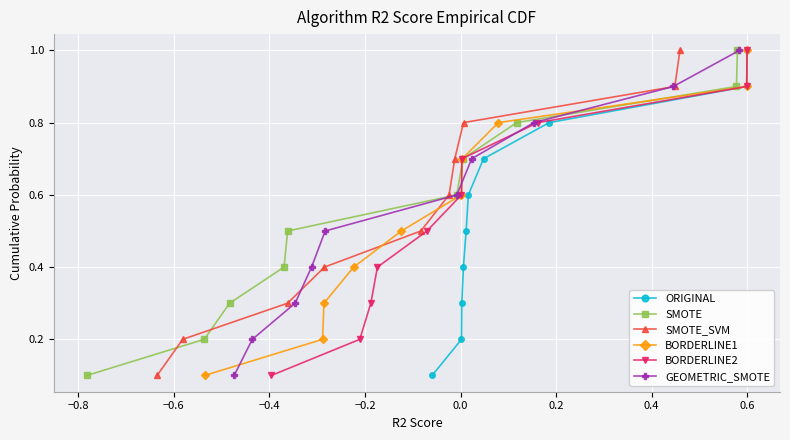

Which series has the widest spread of values?

ORIGINAL